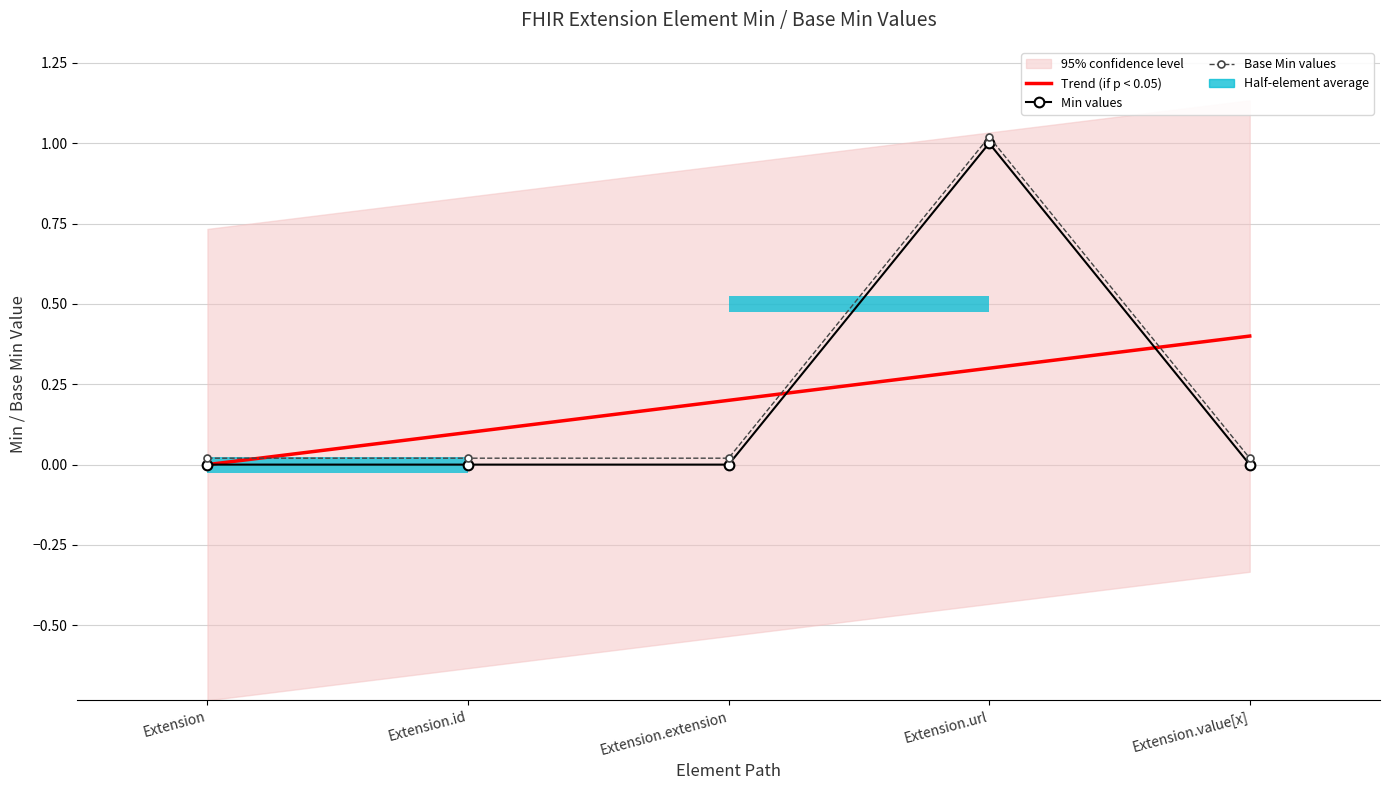

The Base Min values series shows 0.0 at Extension.extension. True or false?

True